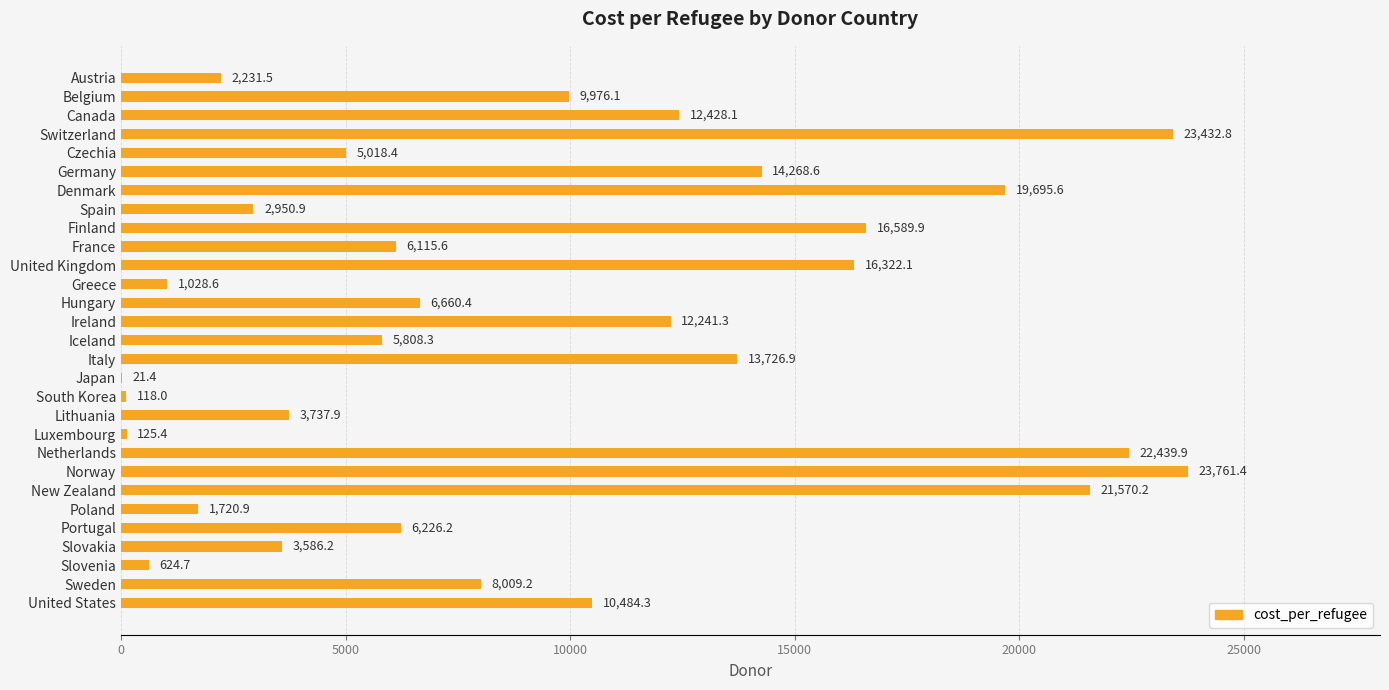

What is the maximum value shown in the chart?

23761.4